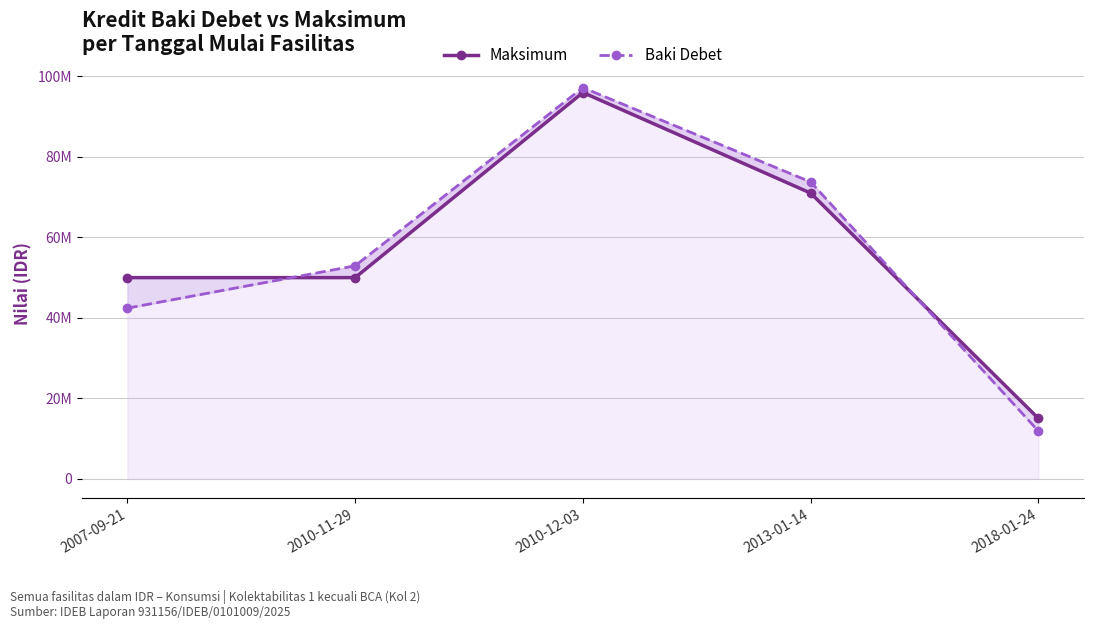

Which category has the lowest value in the Maksimum series?

2018-01-24